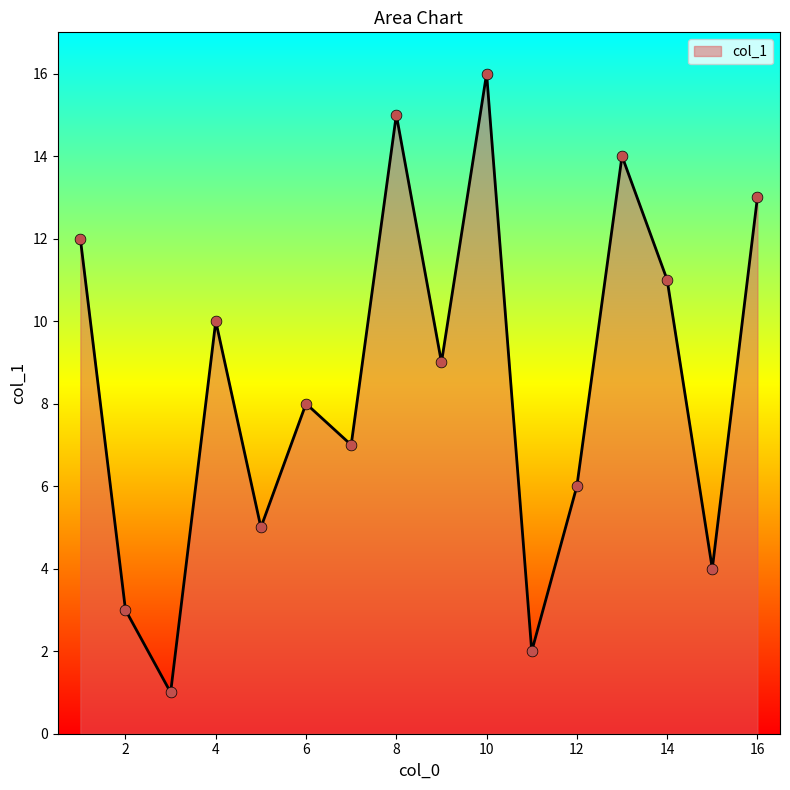

What is the maximum value shown in the chart?

16